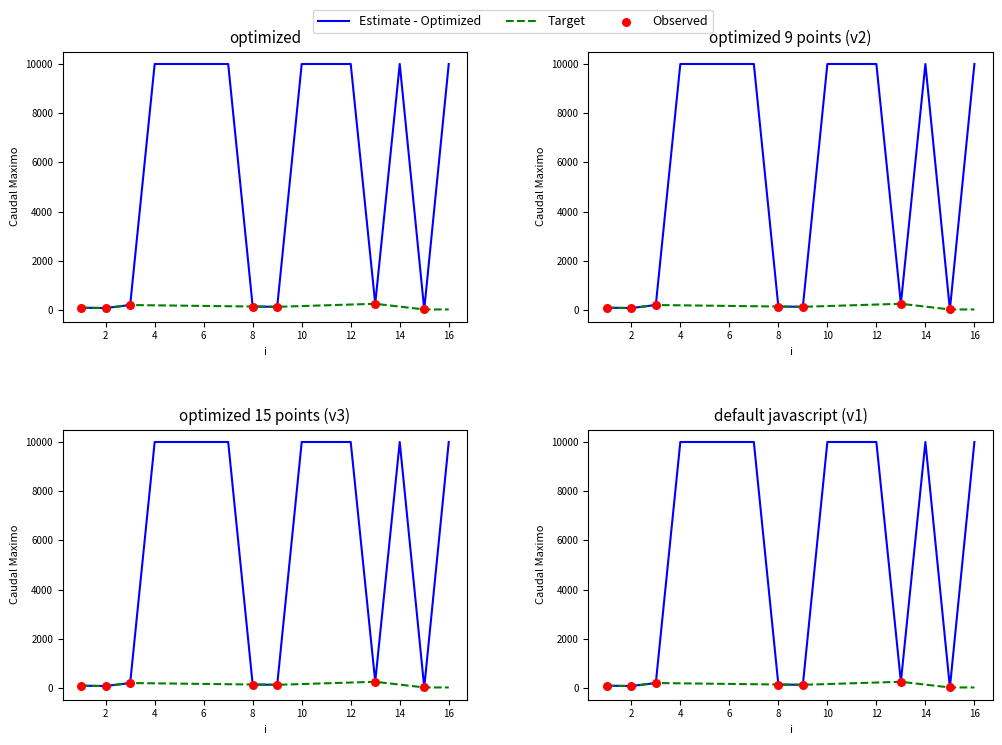

Approximately how many times larger is the value at 8 compared to 3?

0.7